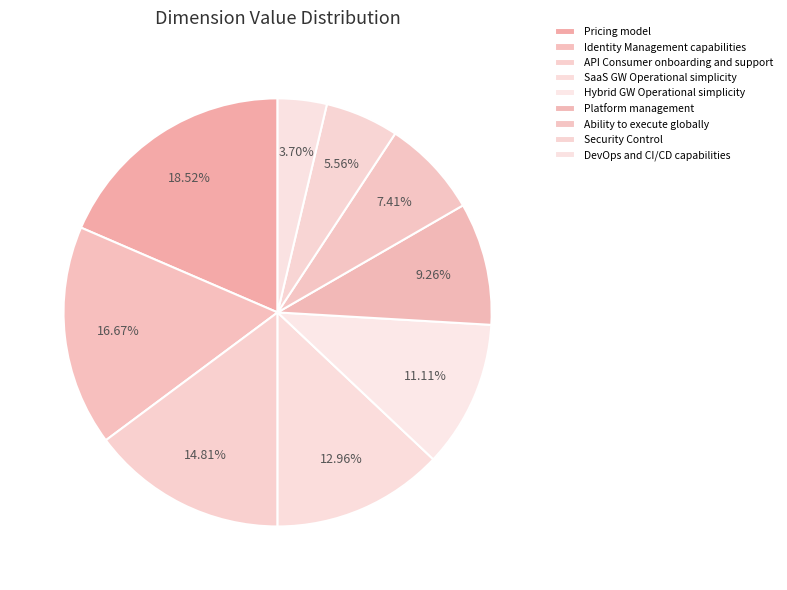

How many segments does this pie chart have?

9